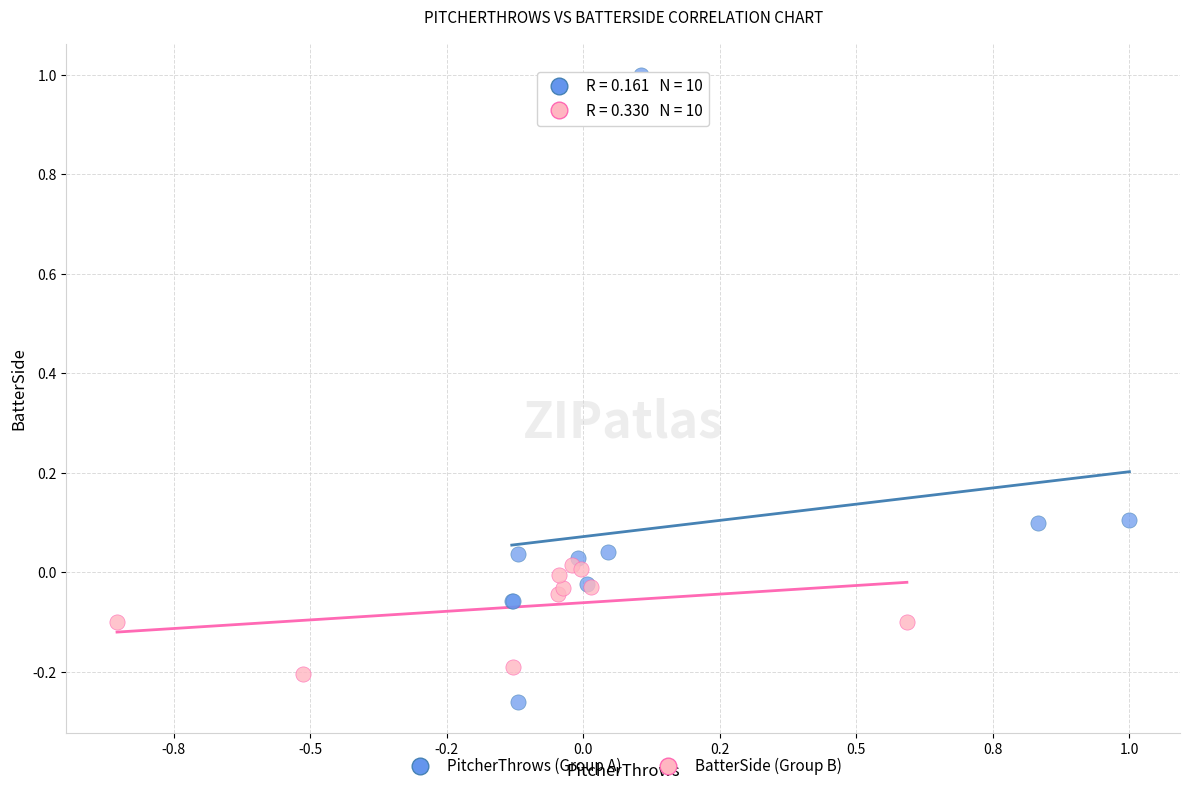

Which series reaches the maximum Y coordinate?

PitcherThrows (Group A)